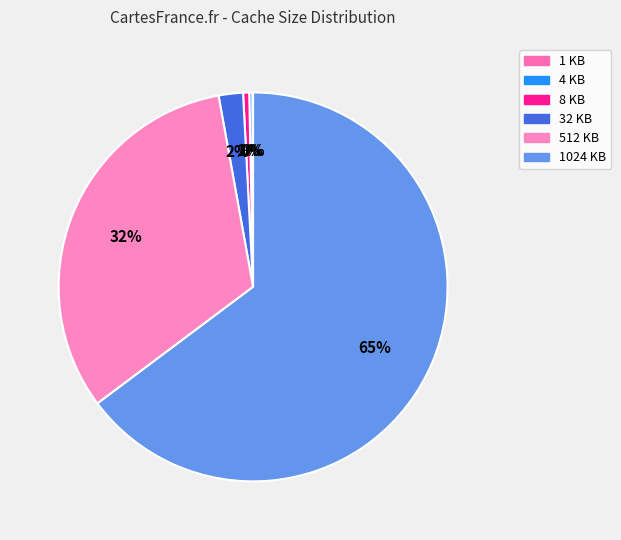

To the nearest percent, what is the average slice percentage?

17%